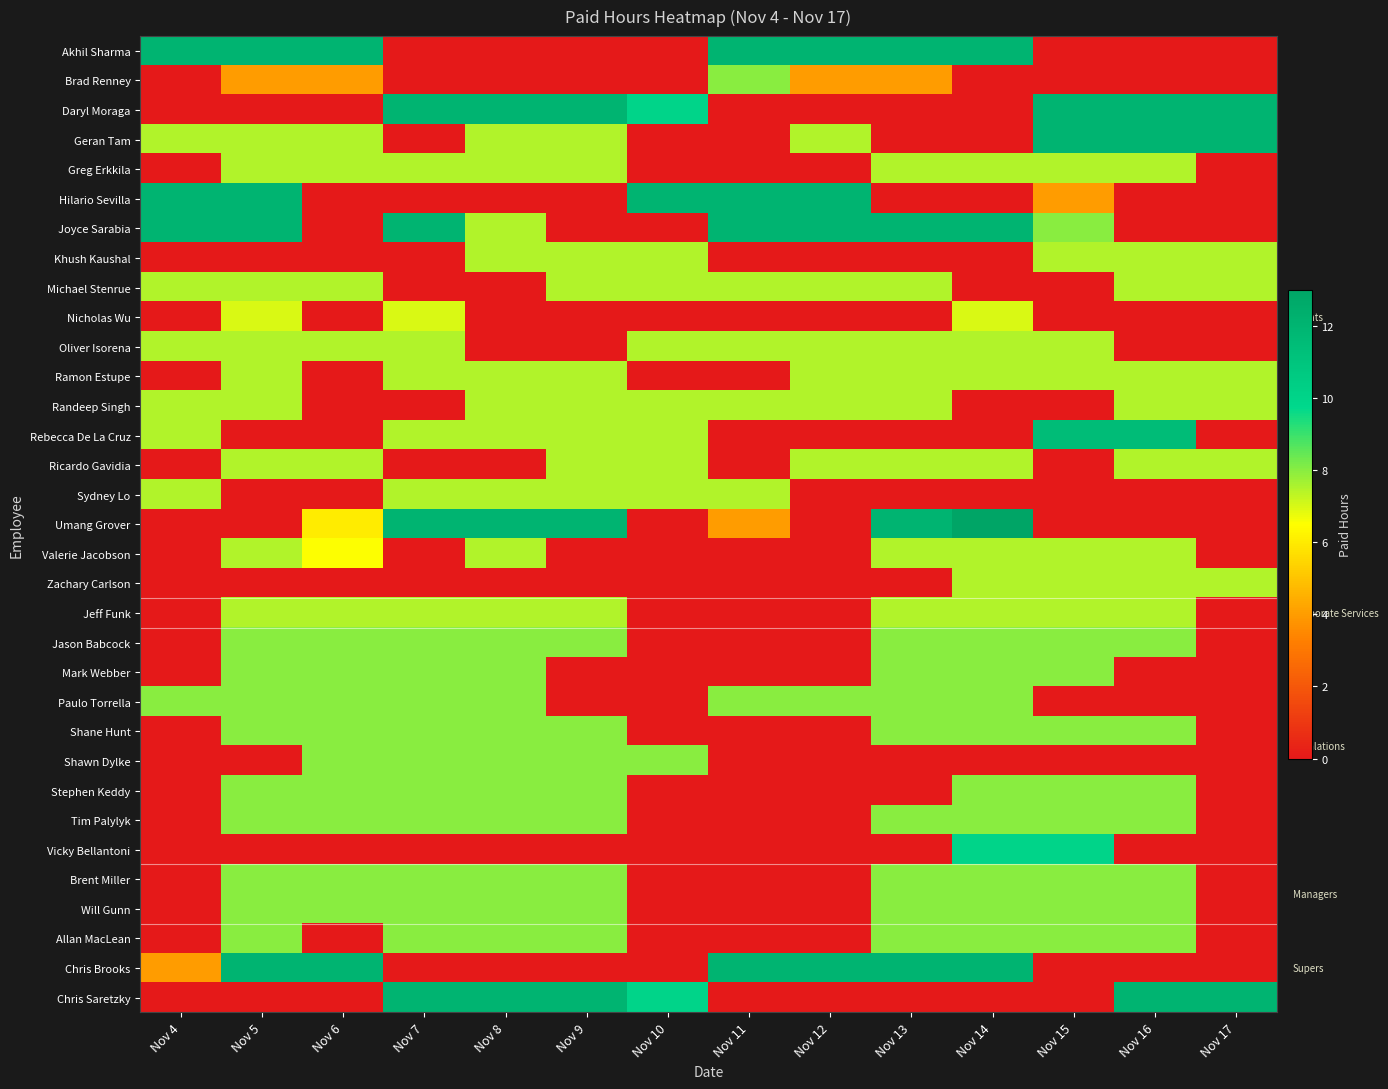

Reading left to right, transcribe all the data shown in this chart.

Akhil Sharma: Nov 4=12.0	Nov 5=12.0	Nov 6=12.0	Nov 7=0.0	Nov 8=0.0	Nov 9=0.0	Nov 10=0.0	Nov 11=12.0	Nov 12=12.0	Nov 13=12.0	Nov 14=12.0	Nov 15=0.0	Nov 16=0.0	Nov 17=0.0
Brad Renney: Nov 4=0.0	Nov 5=4.0	Nov 6=4.0	Nov 7=0.0	Nov 8=0.0	Nov 9=0.0	Nov 10=0.0	Nov 11=8.0	Nov 12=4.0	Nov 13=4.0	Nov 14=0.0	Nov 15=0.0	Nov 16=0.0	Nov 17=0.0
Daryl Moraga: Nov 4=0.0	Nov 5=0.0	Nov 6=0.0	Nov 7=12.0	Nov 8=12.0	Nov 9=12.0	Nov 10=10.0	Nov 11=0.0	Nov 12=0.0	Nov 13=0.0	Nov 14=0.0	Nov 15=12.0	Nov 16=12.0	Nov 17=12.0
Geran Tam: Nov 4=7.5	Nov 5=7.5	Nov 6=7.5	Nov 7=0.0	Nov 8=7.5	Nov 9=7.5	Nov 10=0.0	Nov 11=0.0	Nov 12=7.5	Nov 13=0.0	Nov 14=0.0	Nov 15=12.0	Nov 16=12.0	Nov 17=12.0
Greg Erkkila: Nov 4=0.0	Nov 5=7.5	Nov 6=7.5	Nov 7=7.5	Nov 8=7.5	Nov 9=7.5	Nov 10=0.0	Nov 11=0.0	Nov 12=0.0	Nov 13=7.5	Nov 14=7.5	Nov 15=7.5	Nov 16=7.5	Nov 17=0.0
Hilario Sevilla: Nov 4=12.0	Nov 5=12.0	Nov 6=0.0	Nov 7=0.0	Nov 8=0.0	Nov 9=0.0	Nov 10=12.0	Nov 11=12.0	Nov 12=12.0	Nov 13=0.0	Nov 14=0.0	Nov 15=4.0	Nov 16=0.0	Nov 17=0.0
Joyce Sarabia: Nov 4=12.0	Nov 5=12.0	Nov 6=0.0	Nov 7=12.0	Nov 8=7.5	Nov 9=0.0	Nov 10=0.0	Nov 11=12.0	Nov 12=12.0	Nov 13=12.0	Nov 14=12.0	Nov 15=8.0	Nov 16=0.0	Nov 17=0.0
Khush Kaushal: Nov 4=0.0	Nov 5=0.0	Nov 6=0.0	Nov 7=0.0	Nov 8=7.5	Nov 9=7.5	Nov 10=7.5	Nov 11=0.0	Nov 12=0.0	Nov 13=0.0	Nov 14=0.0	Nov 15=7.5	Nov 16=7.5	Nov 17=7.5
Michael Stenrue: Nov 4=7.5	Nov 5=7.5	Nov 6=7.5	Nov 7=0.0	Nov 8=0.0	Nov 9=7.5	Nov 10=7.5	Nov 11=7.5	Nov 12=7.5	Nov 13=7.5	Nov 14=0.0	Nov 15=0.0	Nov 16=7.5	Nov 17=7.5
Nicholas Wu: Nov 4=0.0	Nov 5=7.0	Nov 6=0.0	Nov 7=7.0	Nov 8=0.0	Nov 9=0.0	Nov 10=0.0	Nov 11=0.0	Nov 12=0.0	Nov 13=0.0	Nov 14=7.0	Nov 15=0.0	Nov 16=0.0	Nov 17=0.0
Oliver Isorena: Nov 4=7.5	Nov 5=7.5	Nov 6=7.5	Nov 7=7.5	Nov 8=0.0	Nov 9=0.0	Nov 10=7.5	Nov 11=7.5	Nov 12=7.5	Nov 13=7.5	Nov 14=7.5	Nov 15=7.5	Nov 16=0.0	Nov 17=0.0
Ramon Estupe: Nov 4=0.0	Nov 5=7.5	Nov 6=0.0	Nov 7=7.5	Nov 8=7.5	Nov 9=7.5	Nov 10=0.0	Nov 11=0.0	Nov 12=7.5	Nov 13=7.5	Nov 14=7.5	Nov 15=7.5	Nov 16=7.5	Nov 17=7.5
Randeep Singh: Nov 4=7.5	Nov 5=7.5	Nov 6=0.0	Nov 7=0.0	Nov 8=7.5	Nov 9=7.5	Nov 10=7.5	Nov 11=7.5	Nov 12=7.5	Nov 13=7.5	Nov 14=0.0	Nov 15=0.0	Nov 16=7.5	Nov 17=7.5
Rebecca De La Cruz: Nov 4=7.5	Nov 5=0.0	Nov 6=0.0	Nov 7=7.5	Nov 8=7.5	Nov 9=7.5	Nov 10=7.5	Nov 11=0.0	Nov 12=0.0	Nov 13=0.0	Nov 14=0.0	Nov 15=11.5	Nov 16=11.5	Nov 17=0.0
Ricardo Gavidia: Nov 4=0.0	Nov 5=7.5	Nov 6=7.5	Nov 7=0.0	Nov 8=0.0	Nov 9=7.5	Nov 10=7.5	Nov 11=0.0	Nov 12=7.5	Nov 13=7.5	Nov 14=7.5	Nov 15=0.0	Nov 16=7.5	Nov 17=7.5
Sydney Lo: Nov 4=7.5	Nov 5=0.0	Nov 6=0.0	Nov 7=7.5	Nov 8=7.5	Nov 9=7.5	Nov 10=7.5	Nov 11=7.5	Nov 12=0.0	Nov 13=0.0	Nov 14=0.0	Nov 15=0.0	Nov 16=0.0	Nov 17=0.0
Umang Grover: Nov 4=0.0	Nov 5=0.0	Nov 6=6.0	Nov 7=12.0	Nov 8=12.0	Nov 9=12.0	Nov 10=0.0	Nov 11=4.0	Nov 12=0.0	Nov 13=12.0	Nov 14=13.0	Nov 15=0.0	Nov 16=0.0	Nov 17=0.0
Valerie Jacobson: Nov 4=0.0	Nov 5=7.5	Nov 6=6.5	Nov 7=0.0	Nov 8=7.5	Nov 9=0.0	Nov 10=0.0	Nov 11=0.0	Nov 12=0.0	Nov 13=7.5	Nov 14=7.5	Nov 15=7.5	Nov 16=7.5	Nov 17=0.0
Zachary Carlson: Nov 4=0.0	Nov 5=0.0	Nov 6=0.0	Nov 7=0.0	Nov 8=0.0	Nov 9=0.0	Nov 10=0.0	Nov 11=0.0	Nov 12=0.0	Nov 13=0.0	Nov 14=7.5	Nov 15=7.5	Nov 16=7.5	Nov 17=7.5
Jeff Funk: Nov 4=0.0	Nov 5=7.5	Nov 6=7.5	Nov 7=7.5	Nov 8=7.5	Nov 9=7.5	Nov 10=0.0	Nov 11=0.0	Nov 12=0.0	Nov 13=7.5	Nov 14=7.5	Nov 15=7.5	Nov 16=7.5	Nov 17=0.0
Jason Babcock: Nov 4=0.0	Nov 5=8.0	Nov 6=8.0	Nov 7=8.0	Nov 8=8.0	Nov 9=8.0	Nov 10=0.0	Nov 11=0.0	Nov 12=0.0	Nov 13=8.0	Nov 14=8.0	Nov 15=8.0	Nov 16=8.0	Nov 17=0.0
Mark Webber: Nov 4=0.0	Nov 5=8.0	Nov 6=8.0	Nov 7=8.0	Nov 8=8.0	Nov 9=0.0	Nov 10=0.0	Nov 11=0.0	Nov 12=0.0	Nov 13=8.0	Nov 14=8.0	Nov 15=8.0	Nov 16=0.0	Nov 17=0.0
Paulo Torrella: Nov 4=8.0	Nov 5=8.0	Nov 6=8.0	Nov 7=8.0	Nov 8=8.0	Nov 9=0.0	Nov 10=0.0	Nov 11=8.0	Nov 12=8.0	Nov 13=8.0	Nov 14=8.0	Nov 15=0.0	Nov 16=0.0	Nov 17=0.0
Shane Hunt: Nov 4=0.0	Nov 5=8.0	Nov 6=8.0	Nov 7=8.0	Nov 8=8.0	Nov 9=8.0	Nov 10=0.0	Nov 11=0.0	Nov 12=0.0	Nov 13=8.0	Nov 14=8.0	Nov 15=8.0	Nov 16=8.0	Nov 17=0.0
Shawn Dylke: Nov 4=0.0	Nov 5=0.0	Nov 6=8.0	Nov 7=8.0	Nov 8=8.0	Nov 9=8.0	Nov 10=8.0	Nov 11=0.0	Nov 12=0.0	Nov 13=0.0	Nov 14=0.0	Nov 15=0.0	Nov 16=0.0	Nov 17=0.0
Stephen Keddy: Nov 4=0.0	Nov 5=8.0	Nov 6=8.0	Nov 7=8.0	Nov 8=8.0	Nov 9=8.0	Nov 10=0.0	Nov 11=0.0	Nov 12=0.0	Nov 13=0.0	Nov 14=8.0	Nov 15=8.0	Nov 16=8.0	Nov 17=0.0
Tim Palylyk: Nov 4=0.0	Nov 5=8.0	Nov 6=8.0	Nov 7=8.0	Nov 8=8.0	Nov 9=8.0	Nov 10=0.0	Nov 11=0.0	Nov 12=0.0	Nov 13=8.0	Nov 14=8.0	Nov 15=8.0	Nov 16=8.0	Nov 17=0.0
Vicky Bellantoni: Nov 4=0.0	Nov 5=0.0	Nov 6=0.0	Nov 7=0.0	Nov 8=0.0	Nov 9=0.0	Nov 10=0.0	Nov 11=0.0	Nov 12=0.0	Nov 13=0.0	Nov 14=10.0	Nov 15=10.0	Nov 16=0.0	Nov 17=0.0
Brent Miller: Nov 4=0.0	Nov 5=8.0	Nov 6=8.0	Nov 7=8.0	Nov 8=8.0	Nov 9=8.0	Nov 10=0.0	Nov 11=0.0	Nov 12=0.0	Nov 13=8.0	Nov 14=8.0	Nov 15=8.0	Nov 16=8.0	Nov 17=0.0
Will Gunn: Nov 4=0.0	Nov 5=8.0	Nov 6=8.0	Nov 7=8.0	Nov 8=8.0	Nov 9=8.0	Nov 10=0.0	Nov 11=0.0	Nov 12=0.0	Nov 13=8.0	Nov 14=8.0	Nov 15=8.0	Nov 16=8.0	Nov 17=0.0
Allan MacLean: Nov 4=0.0	Nov 5=8.0	Nov 6=0.0	Nov 7=8.0	Nov 8=8.0	Nov 9=8.0	Nov 10=0.0	Nov 11=0.0	Nov 12=0.0	Nov 13=8.0	Nov 14=8.0	Nov 15=8.0	Nov 16=8.0	Nov 17=0.0
Chris Brooks: Nov 4=4.0	Nov 5=12.0	Nov 6=12.0	Nov 7=0.0	Nov 8=0.0	Nov 9=0.0	Nov 10=0.0	Nov 11=12.0	Nov 12=12.0	Nov 13=12.0	Nov 14=12.0	Nov 15=0.0	Nov 16=0.0	Nov 17=0.0
Chris Saretzky: Nov 4=0.0	Nov 5=0.0	Nov 6=0.0	Nov 7=12.0	Nov 8=12.0	Nov 9=12.0	Nov 10=10.0	Nov 11=0.0	Nov 12=0.0	Nov 13=0.0	Nov 14=0.0	Nov 15=0.0	Nov 16=12.0	Nov 17=12.0